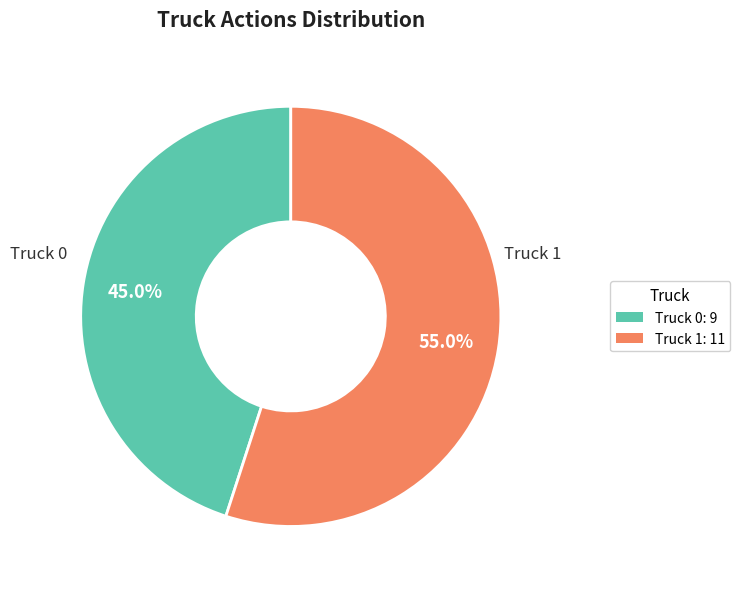

Count the number of slices in the pie.

2